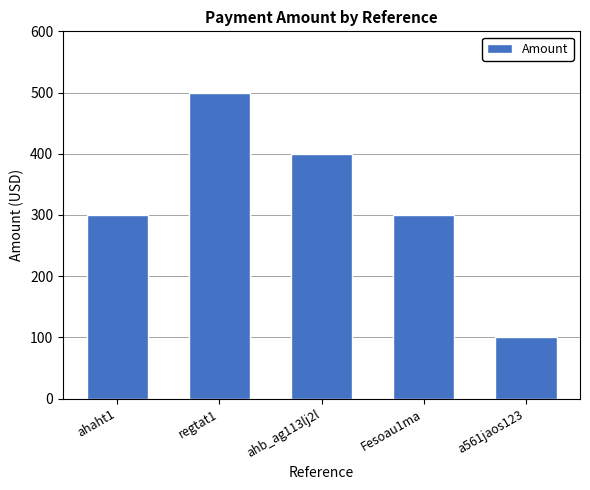

Count the values in the range 300 to 400.

3